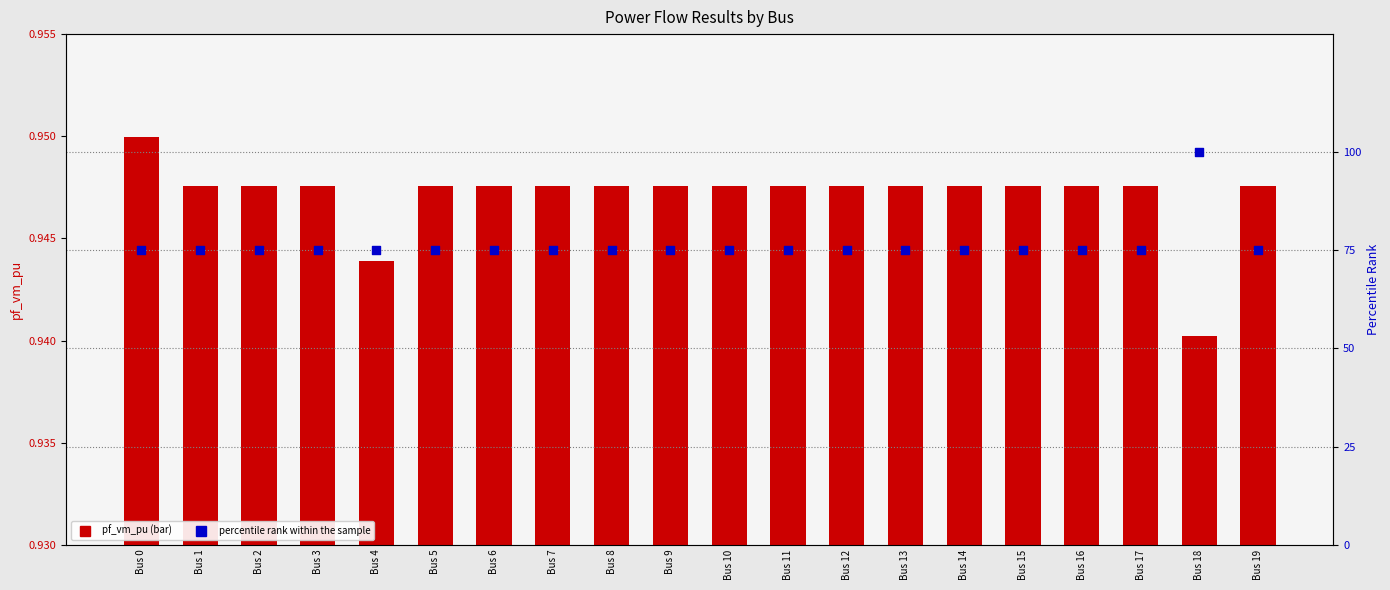

What are all the series names shown in the legend?

pf_vm_pu, percentile rank within the sample